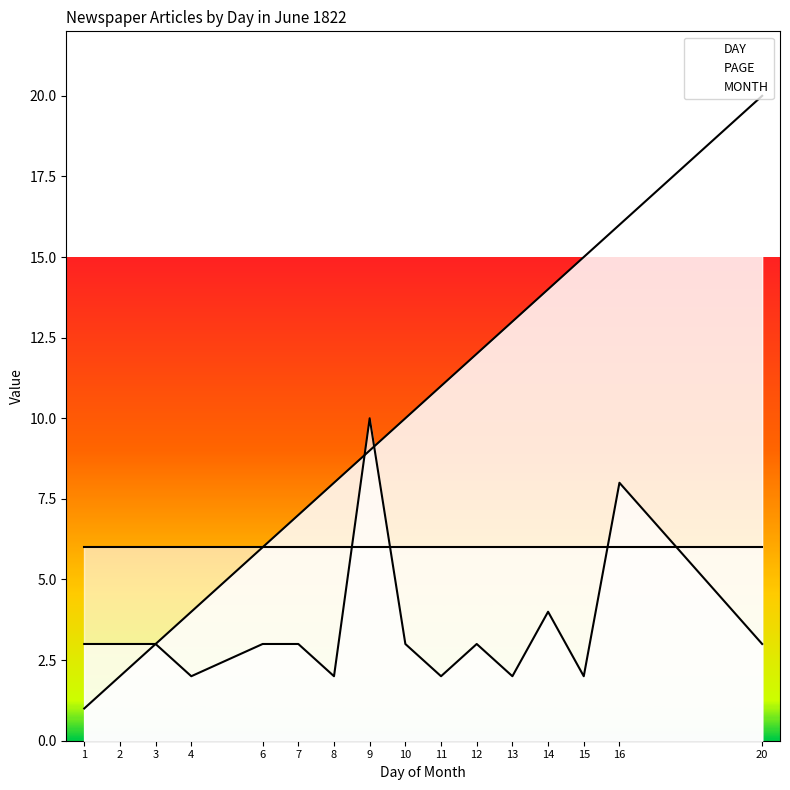

What is the difference between the PAGE values at 15 and 3?

1